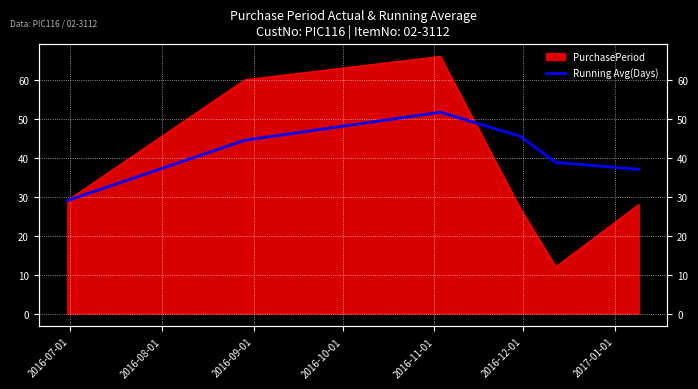

The chart shows a value of 15.6 at 2016-10-01. True or false?

False